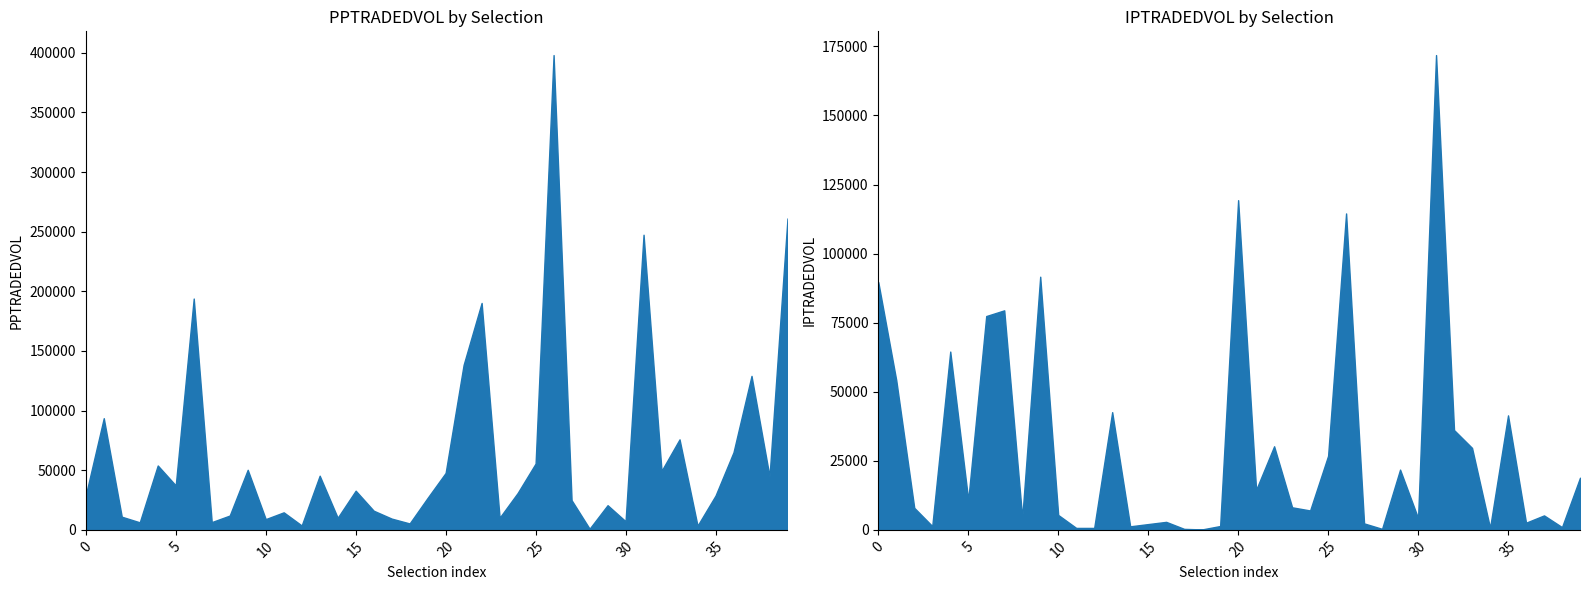

The IPTRADEDVOL series shows 79459.0 at Godwit. True or false?

True